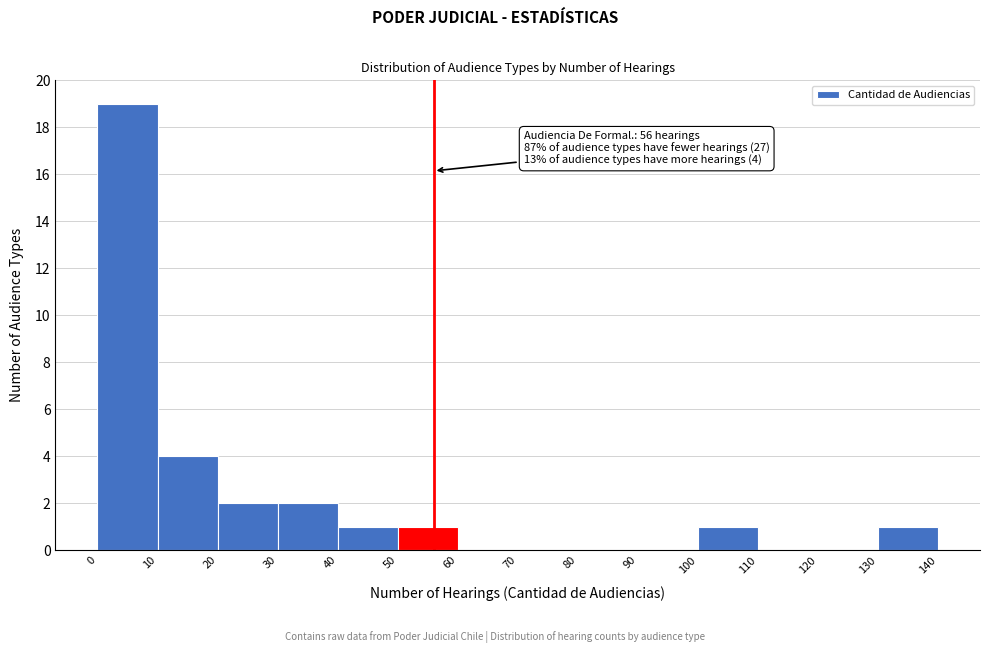

Over which range of the x-axis is the bar tallest?

0 to 10